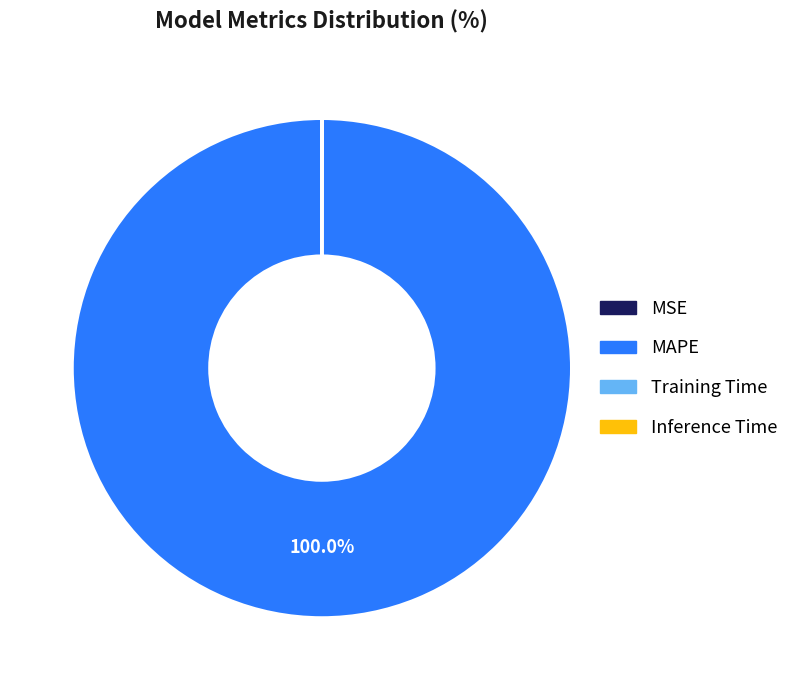

Which category has the biggest portion of the pie?

MAPE